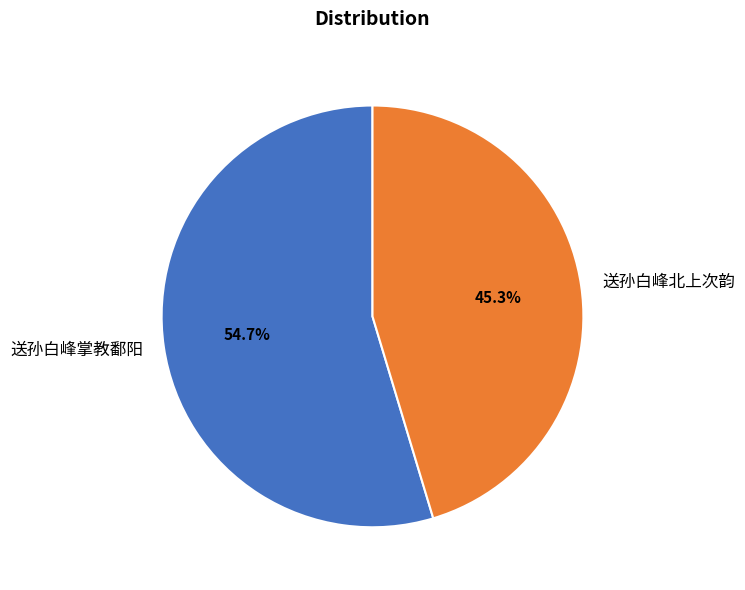

How many segments does this pie chart have?

2